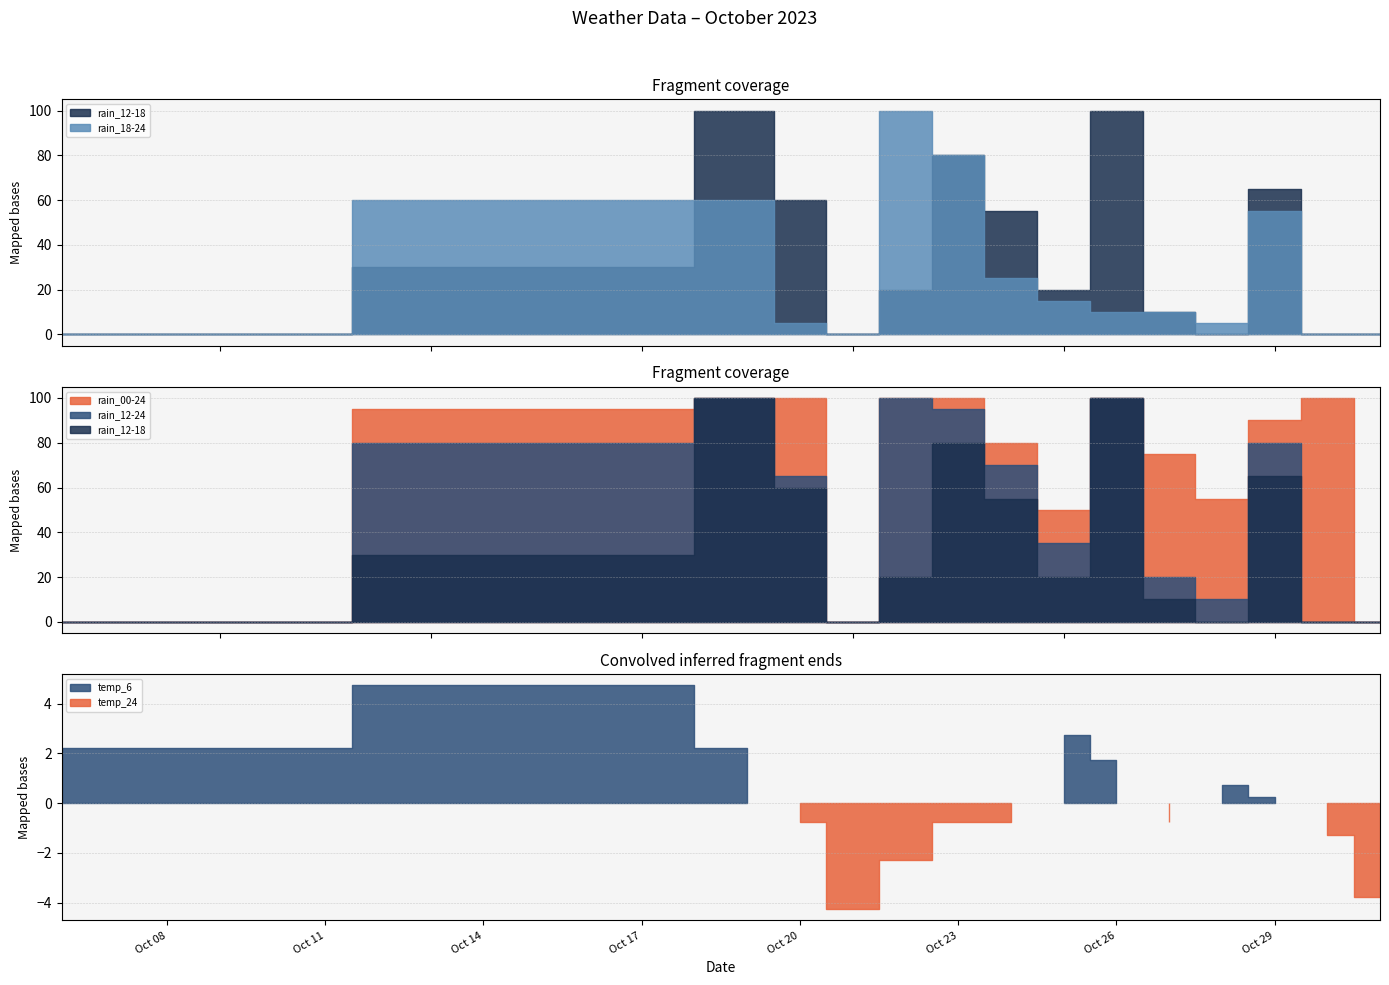

List the labels in order of rain_00-24 value, largest first.

2023-10-19, 2023-10-20, 2023-10-22, 2023-10-23, 2023-10-26, 2023-10-30, 2023-10-17, 2023-10-29, 2023-10-24, 2023-10-27, 2023-10-28, 2023-10-25, 2023-10-06, 2023-10-21, 2023-10-31